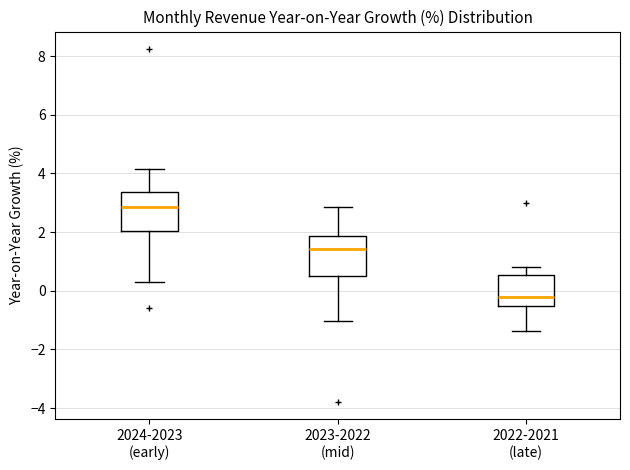

Which box's median line is the highest?

2024-2023 (early)